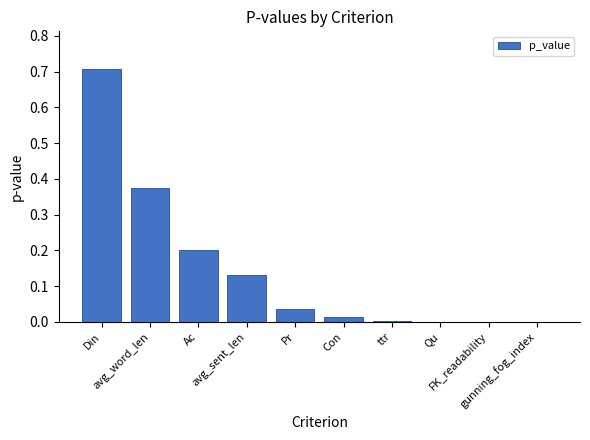

What is the sum of all values?

1.5